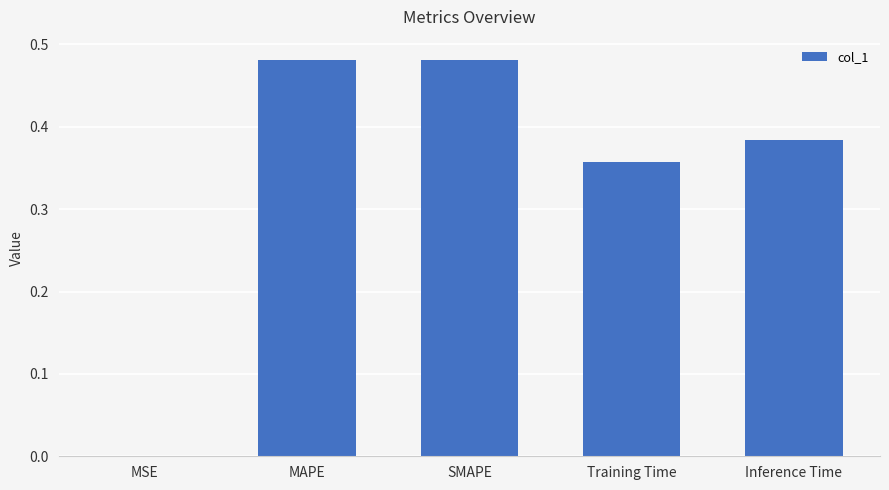

What is the sum of the values at Inference Time and Training Time?

0.7